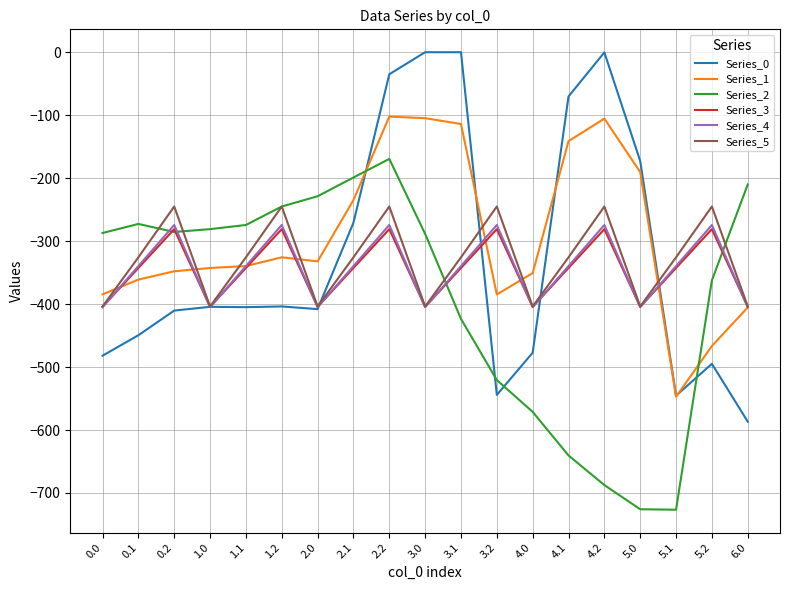

What is the sum of all Series_5 values?

-6251.0